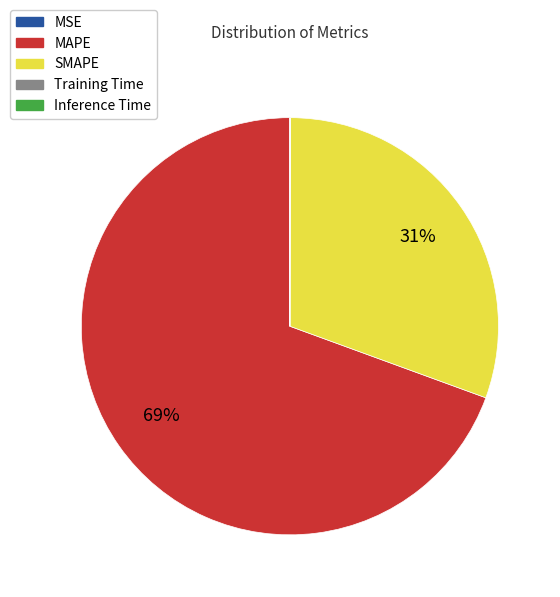

To the nearest percent, what is the average slice percentage?

20%